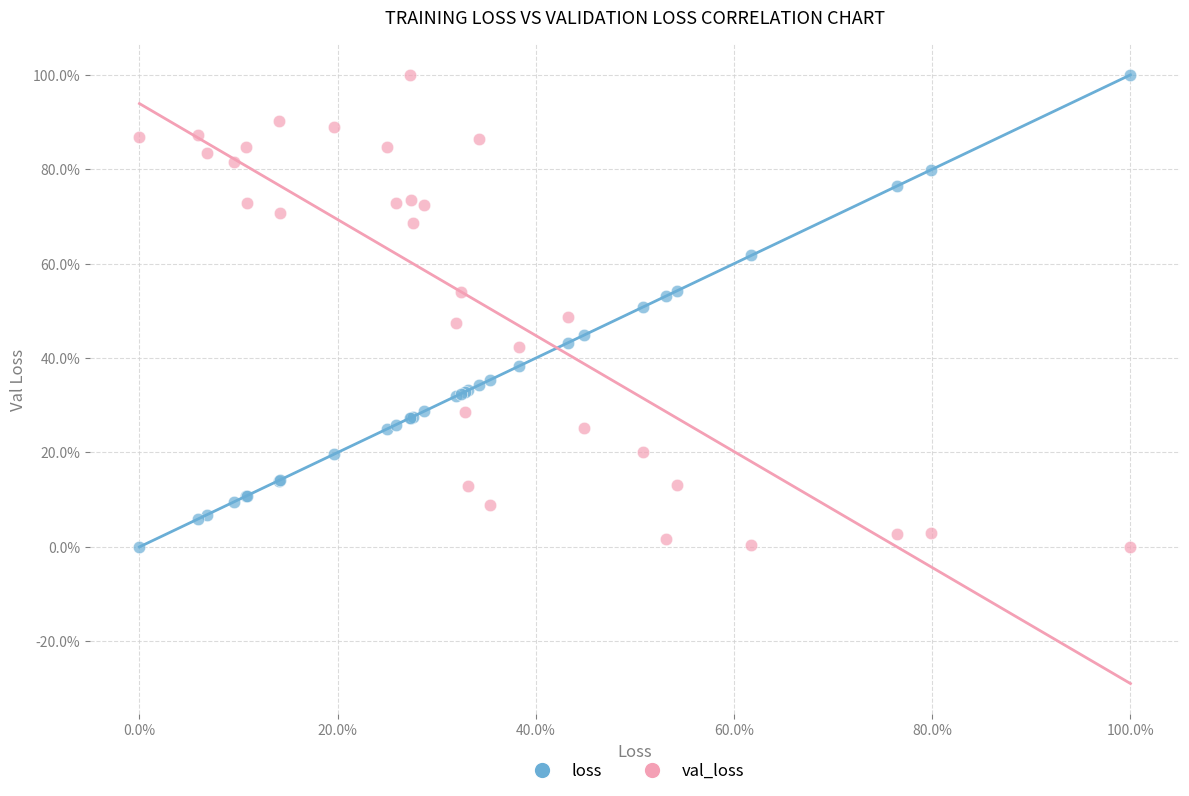

What are all the series names shown in the legend?

loss, val_loss